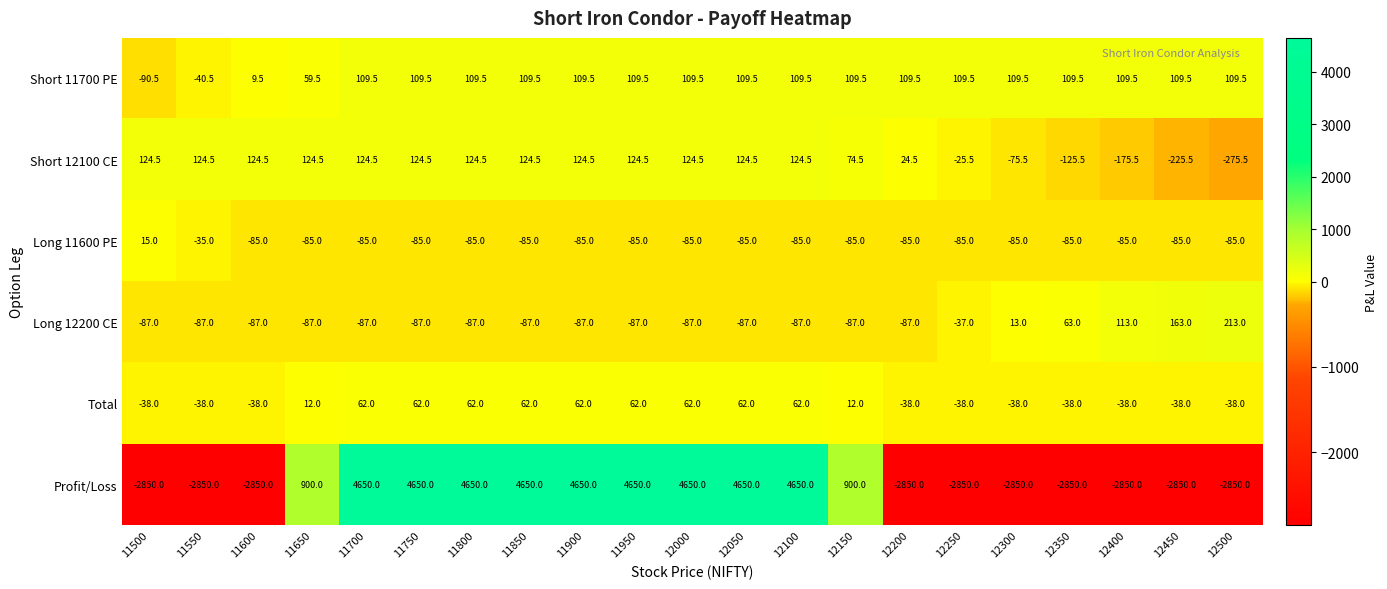

True or false: Short 11700 PE has a value of 109.5 at 12200.

True